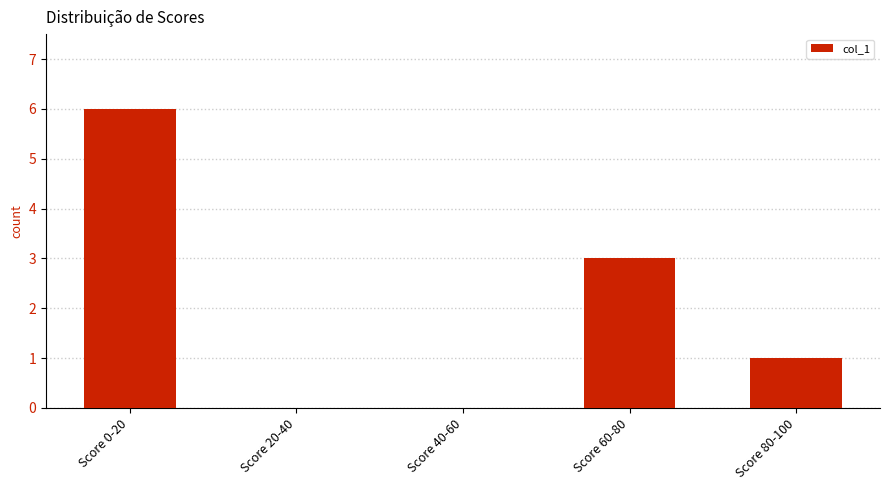

Which category has the highest value across all series?

Score 0-20